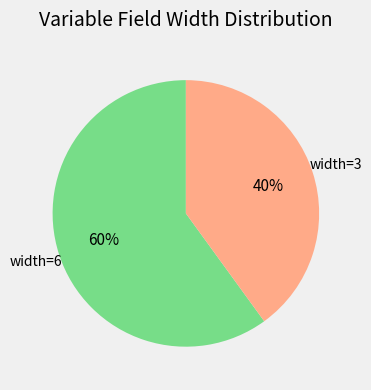

Is there any slice that represents more than half of the pie?

Yes